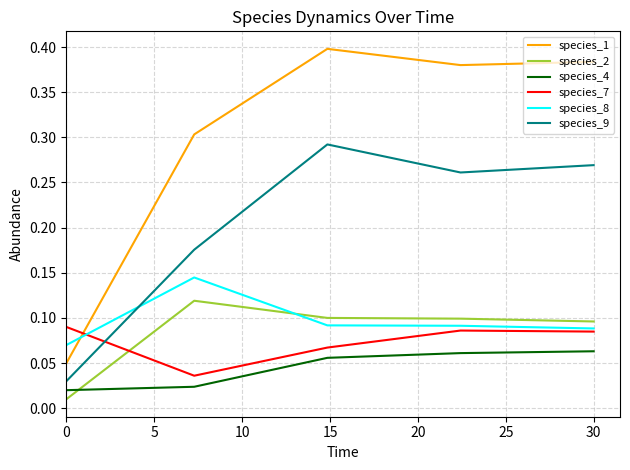

Rank the series by their maximum value, from lowest to highest.

species_4, species_7, species_2, species_8, species_9, species_1